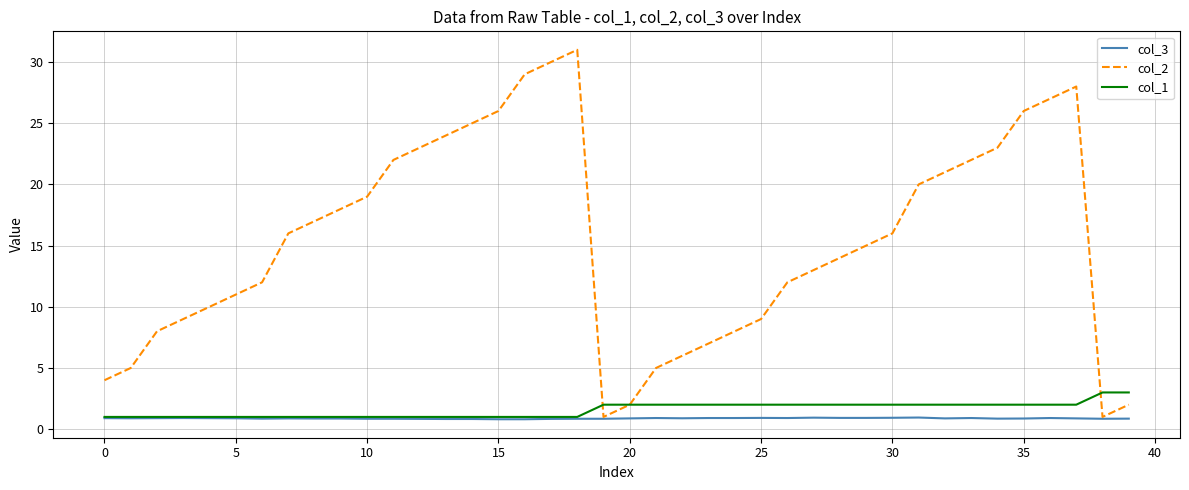

Which series has the largest total across all categories?

col_2